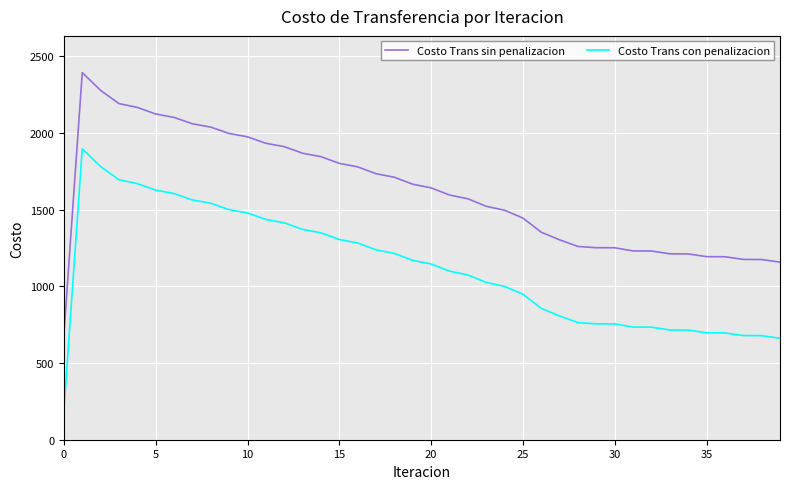

How many lines are shown in the chart?

2